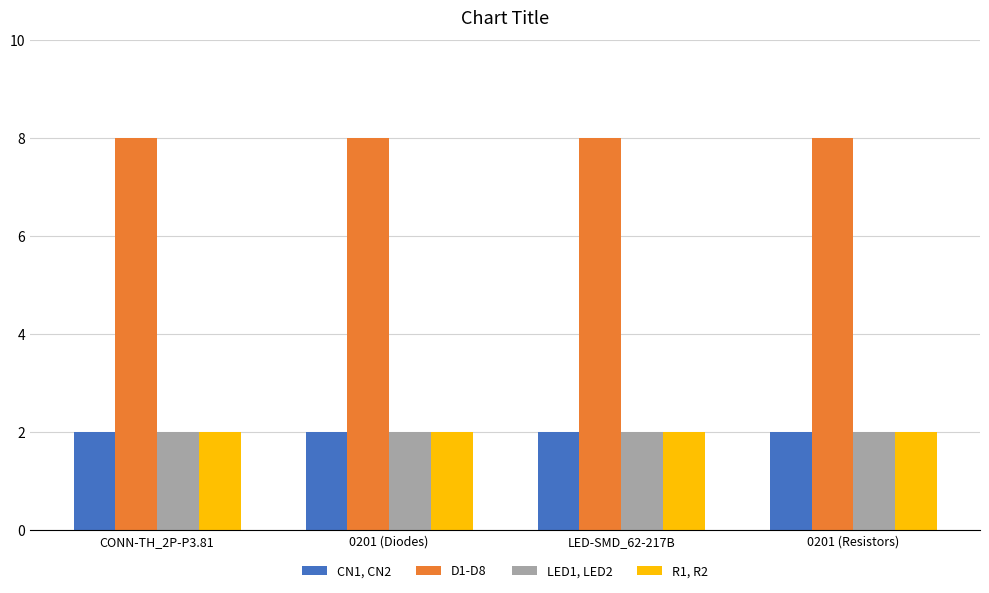

Reading left to right, list all the values displayed in this chart.

CN1, CN2: 2	2	2	2
D1-D8: 8	8	8	8
LED1, LED2: 2	2	2	2
R1, R2: 2	2	2	2